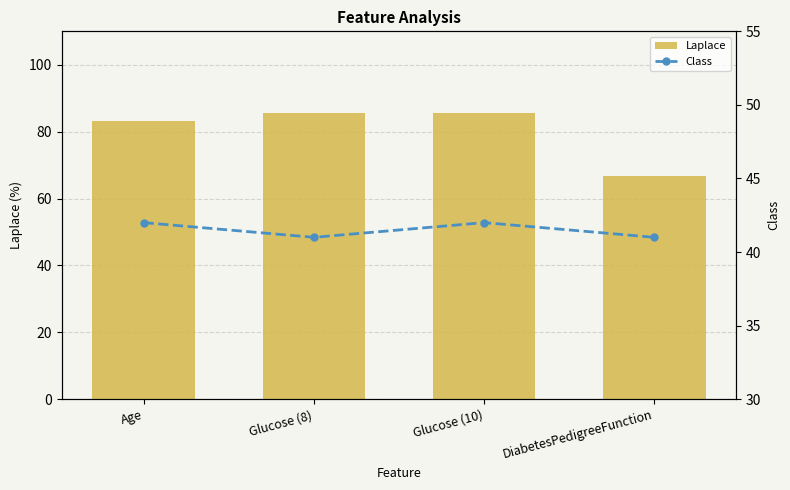

What are all the series names shown in the legend?

Laplace, Class